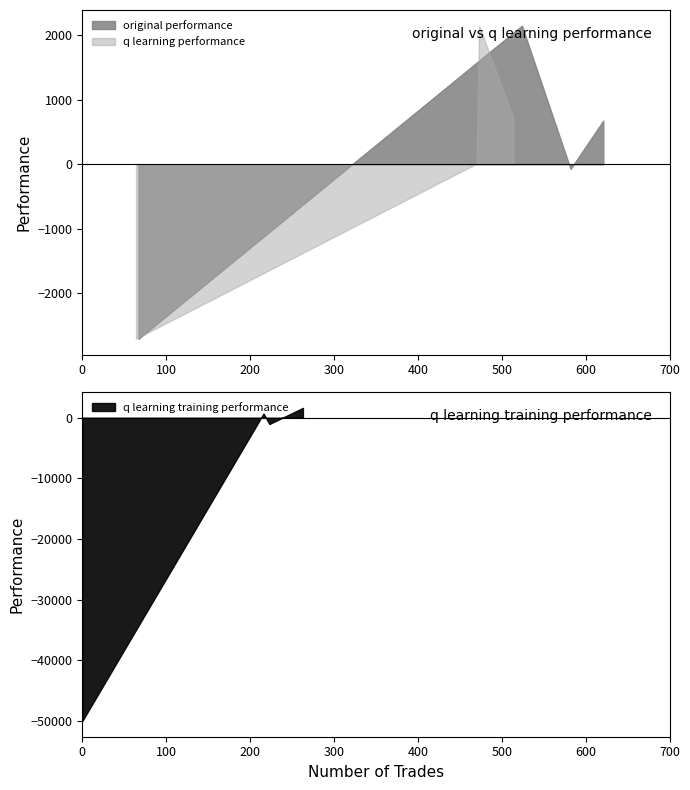

What is the maximum value for q learning training performance?

1618.9